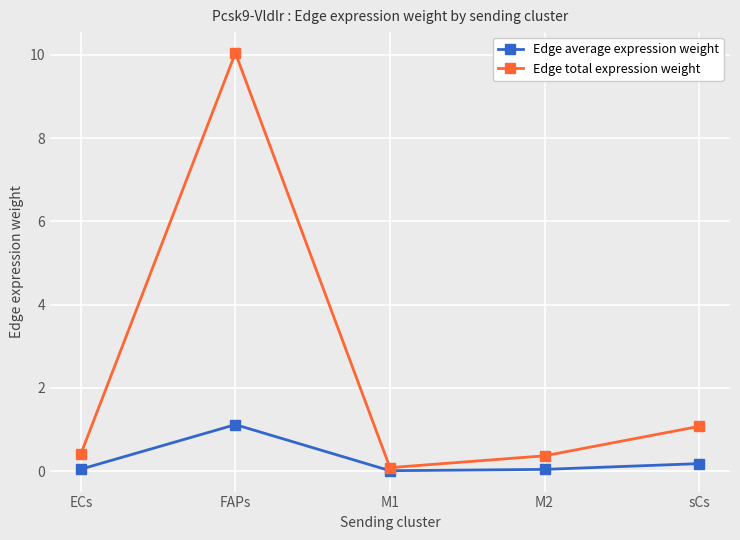

What is the spread (max minus min) of values at sCs?

0.9